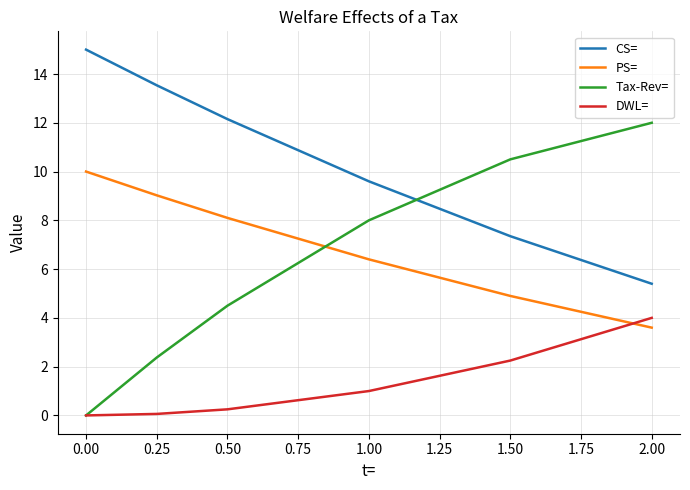

True or false: CS= and DWL= cross at least once.

False